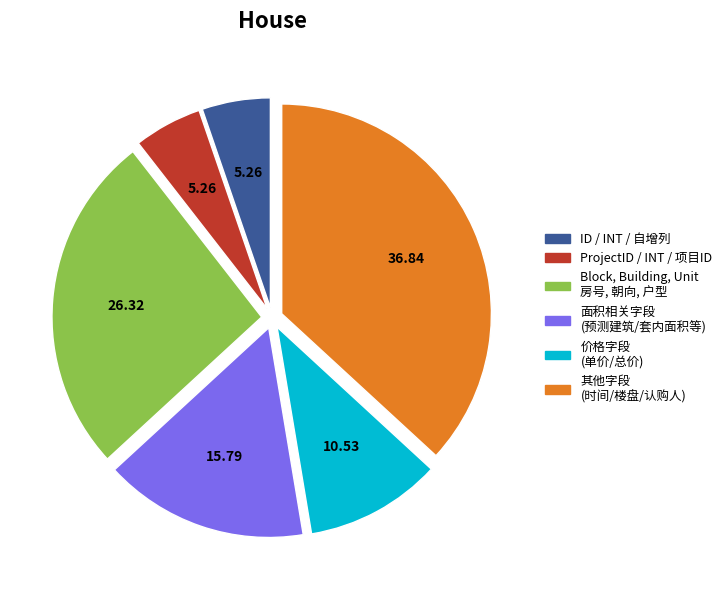

Do Block, Building, Unit 房号, 朝向, 户型 and 其他字段 (时间/楼盘/认购人) together represent more than half of the pie?

Yes